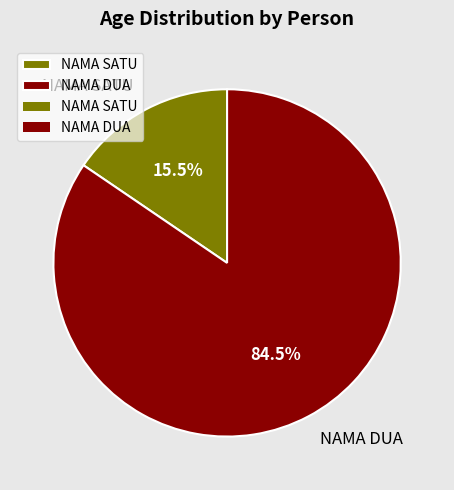

Between NAMA SATU and NAMA DUA, which is larger?

NAMA DUA